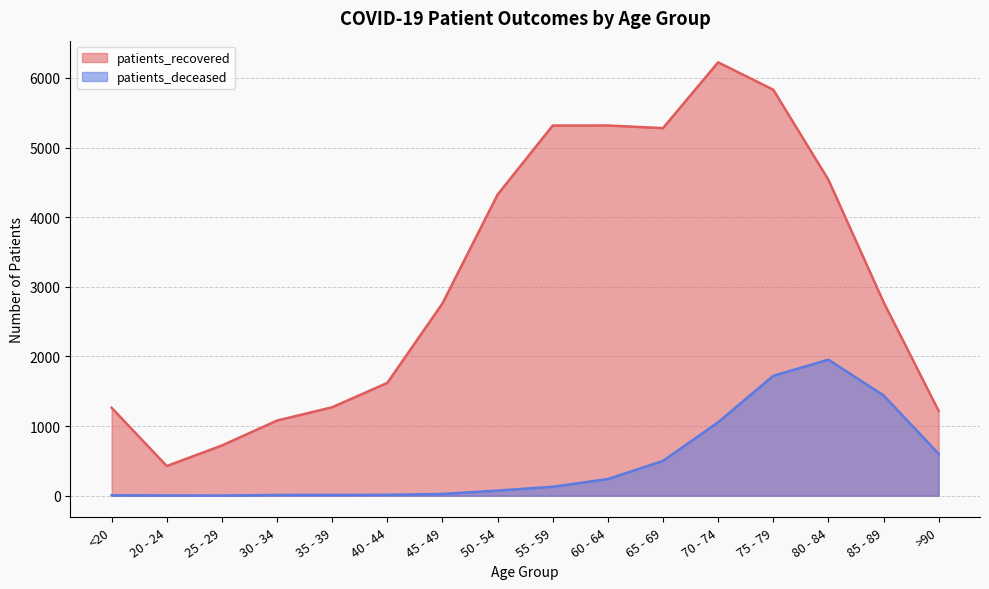

At which category is the sum across all series the highest?

75 - 79